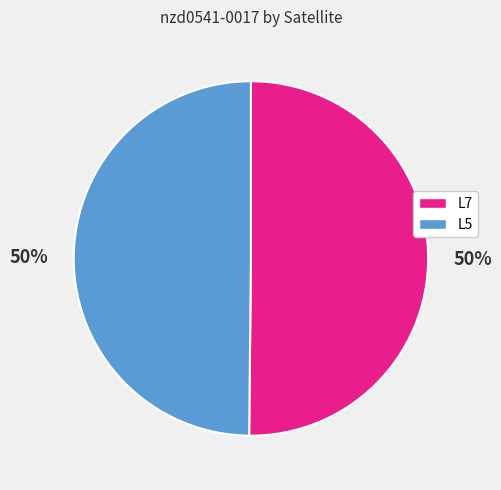

To the nearest percent, what portion does L5 represent?

50%